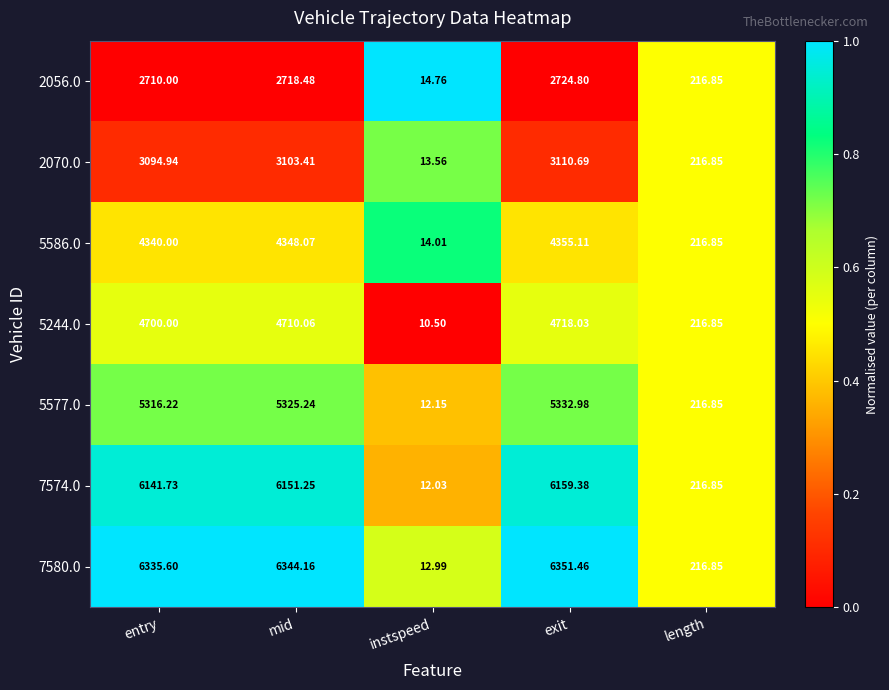

At which label does 5577.0 first exceed 5316?

entry